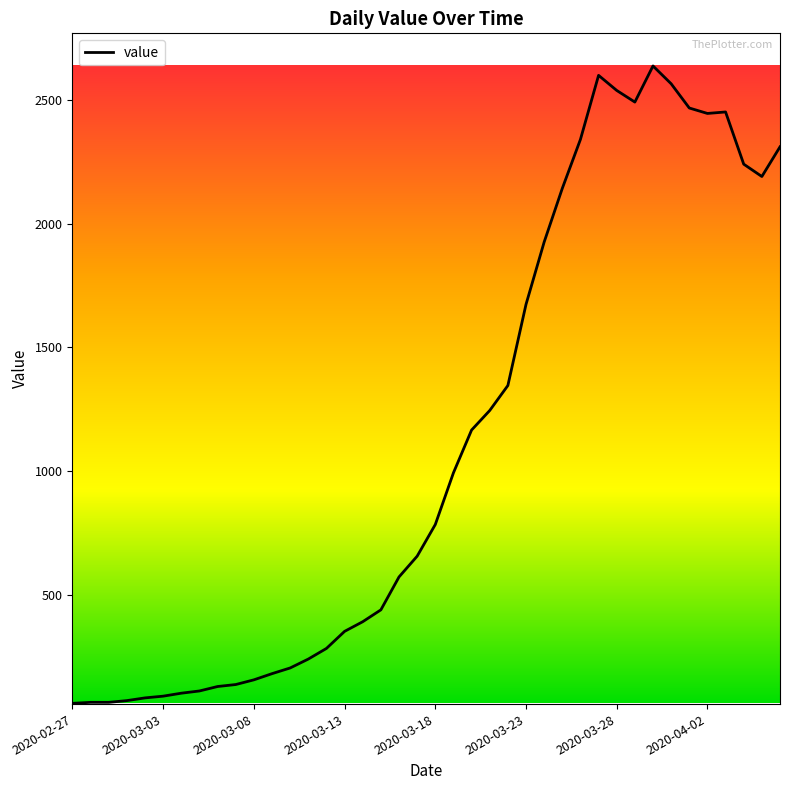

What is the difference between the second highest and second lowest values?

2535